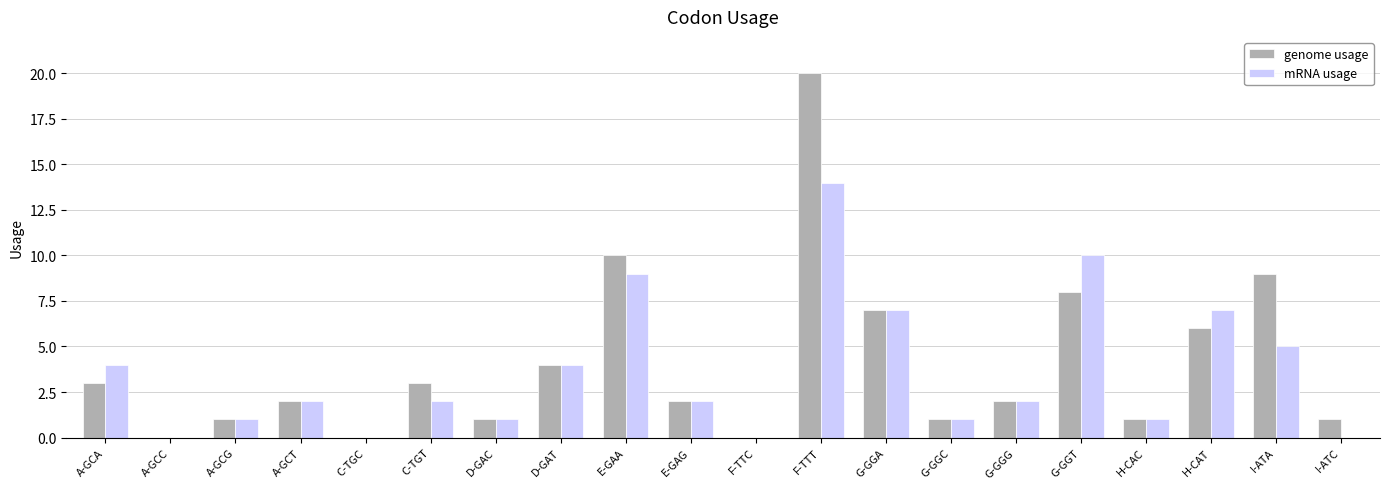

What is the sum of the mRNA usage values at C-TGT and G-GGT?

12